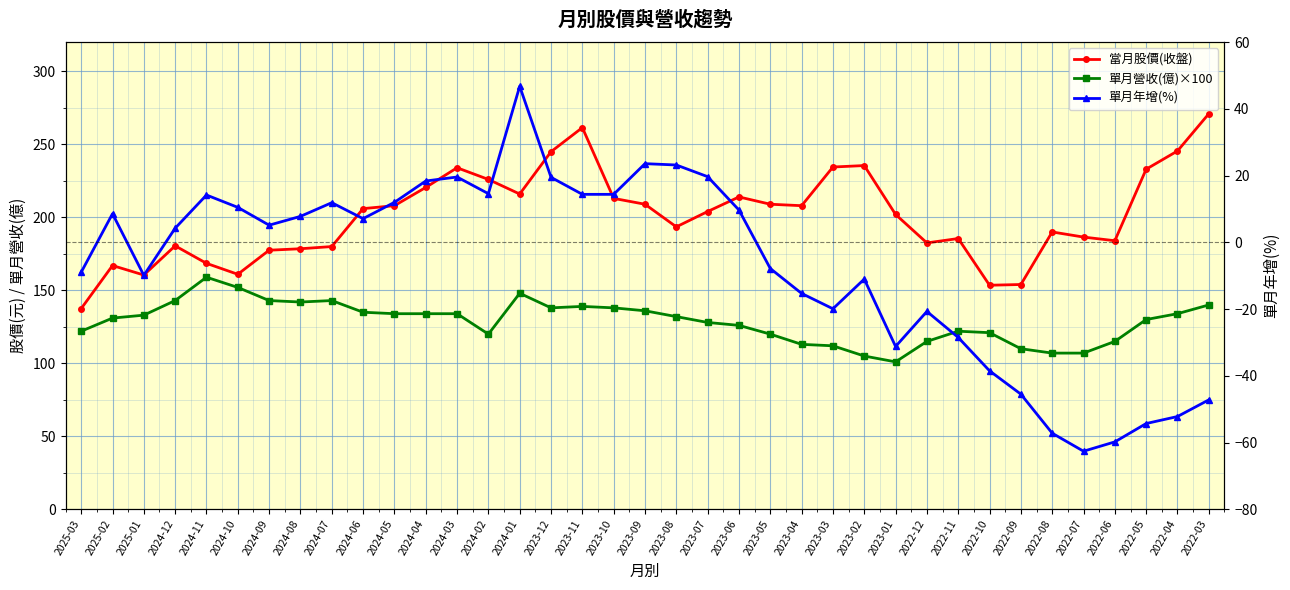

What is the label of the 8th point from the right?

2022-10